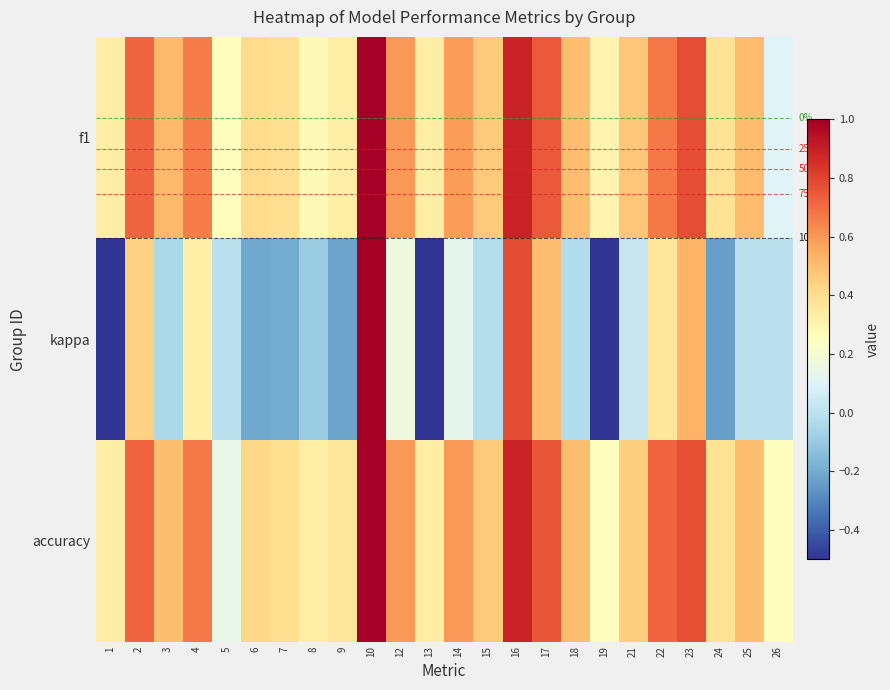

Which series changed the most between 1 and 9?

kappa